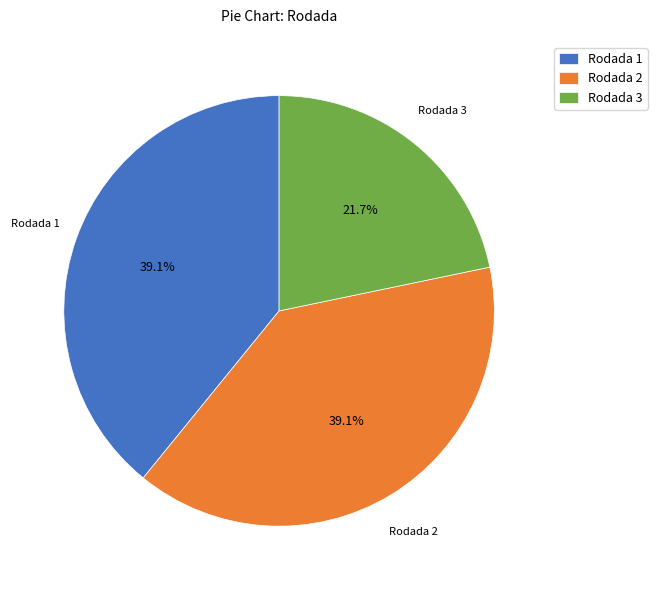

Is it true that Rodada 1 is 32% of the pie?

False